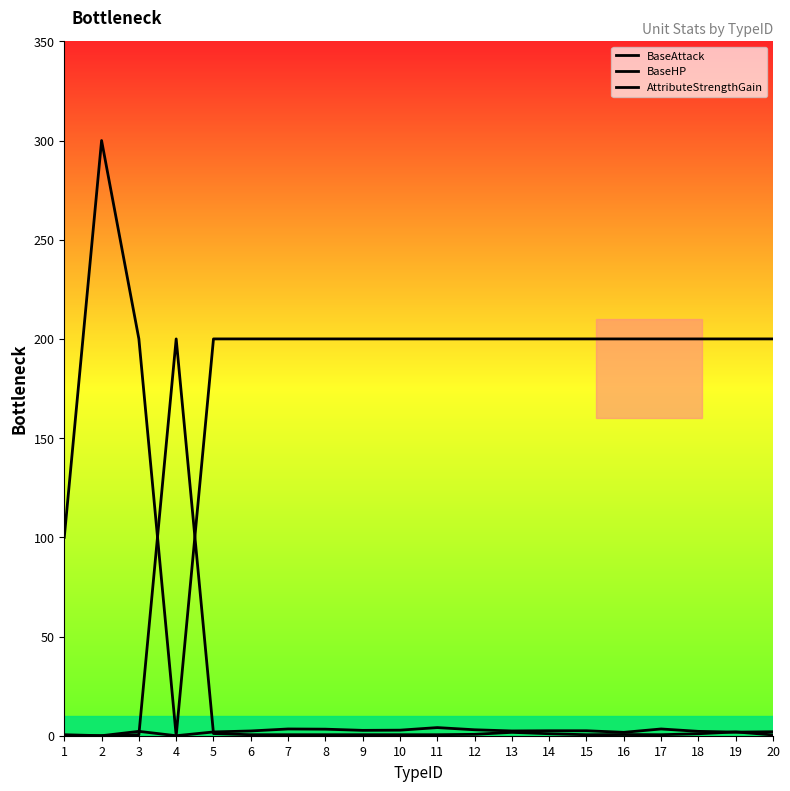

Which category has the lowest value in the BaseHP series?

2